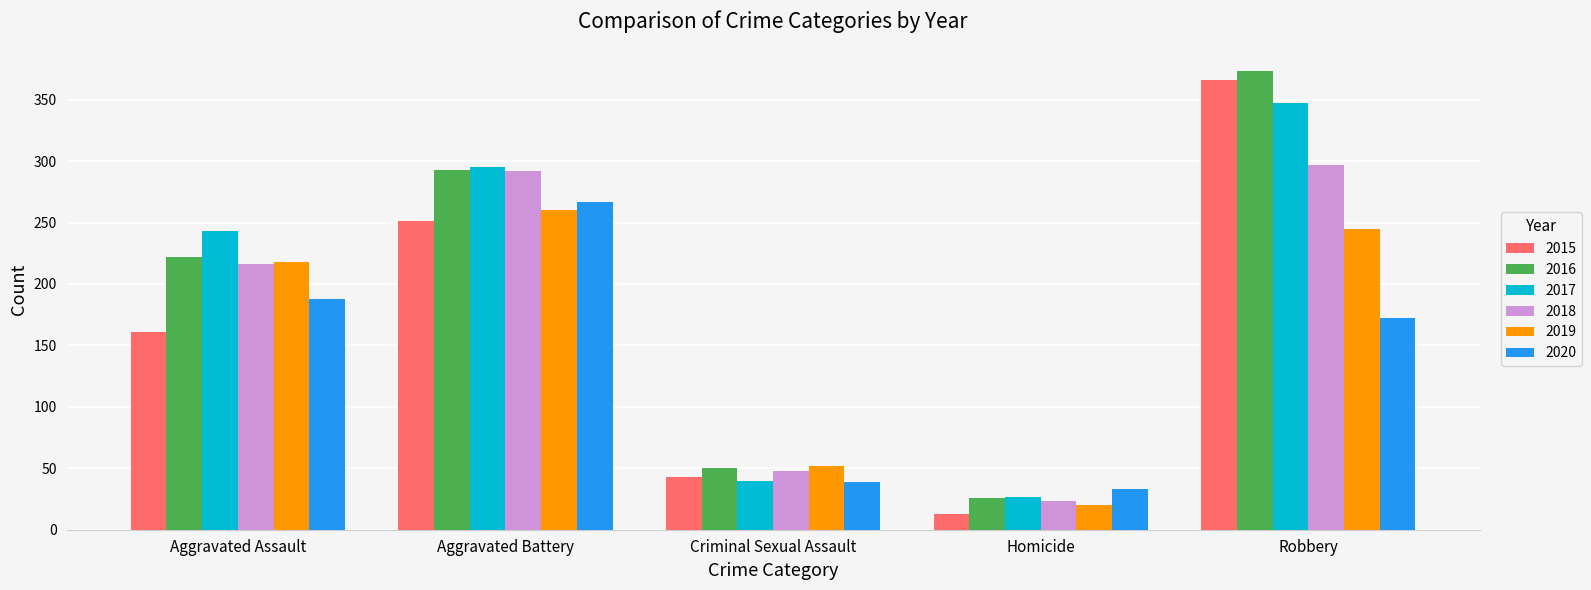

The 2020 series shows 188 at Aggravated Assault. True or false?

True